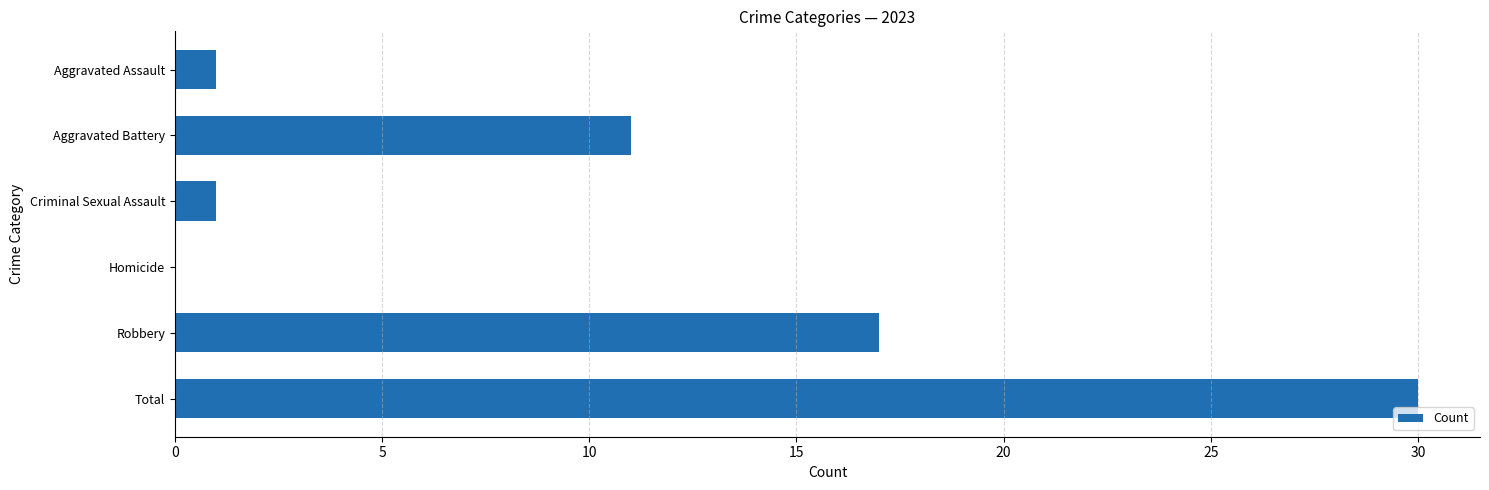

Reading top to bottom, transcribe all the data shown in this chart.

Aggravated Assault=1	Aggravated Battery=11	Criminal Sexual Assault=1	Homicide=0	Robbery=17	Total=30